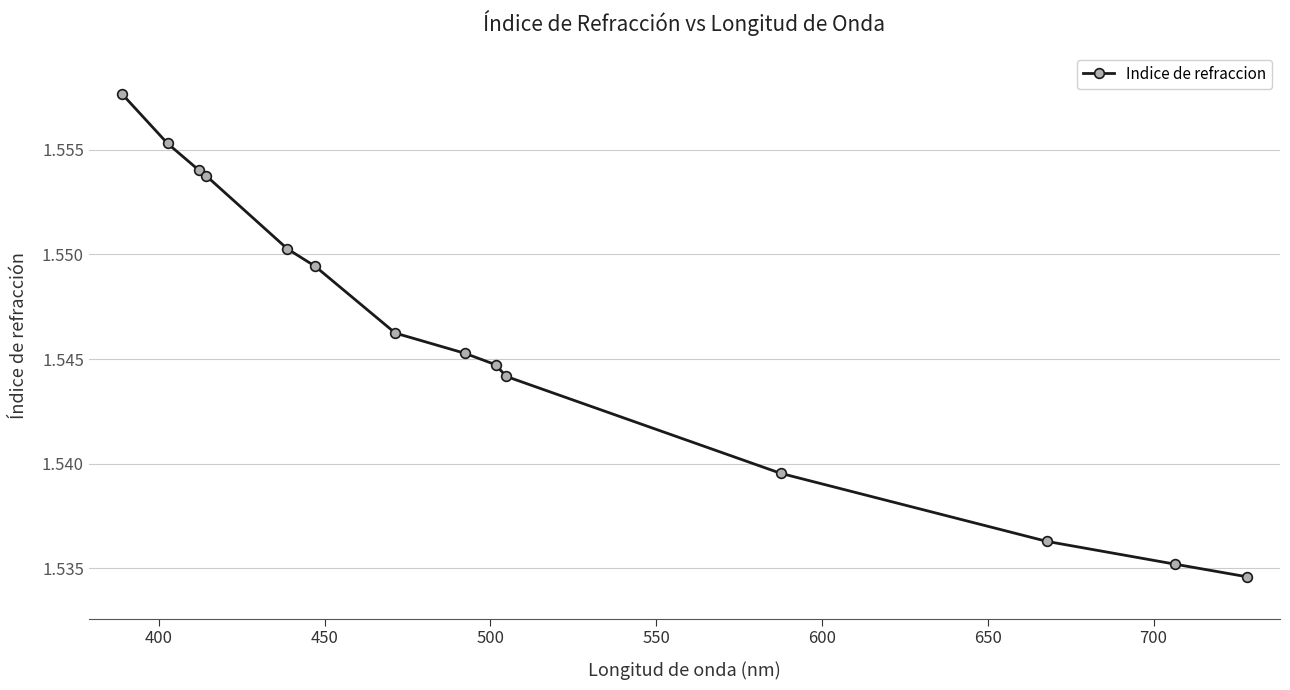

Count the values in the range 1 to 2.

14